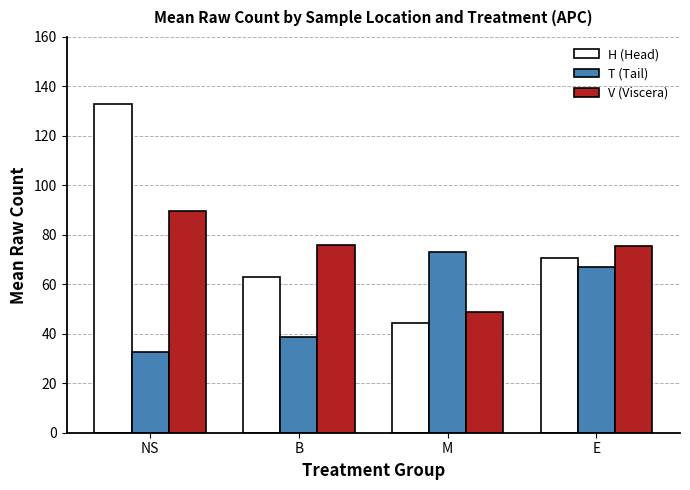

Is the value of H (Head) at M greater than the value of V (Viscera) at B?

No